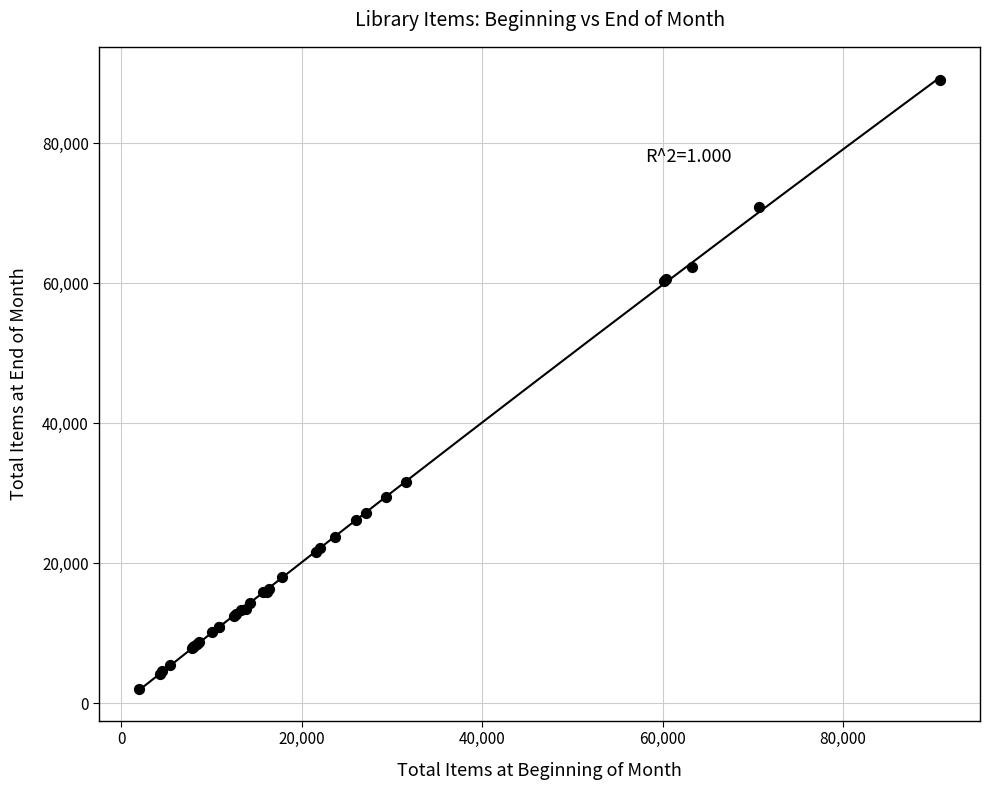

What Y value in the scatter plot is closest to 45518?

31648